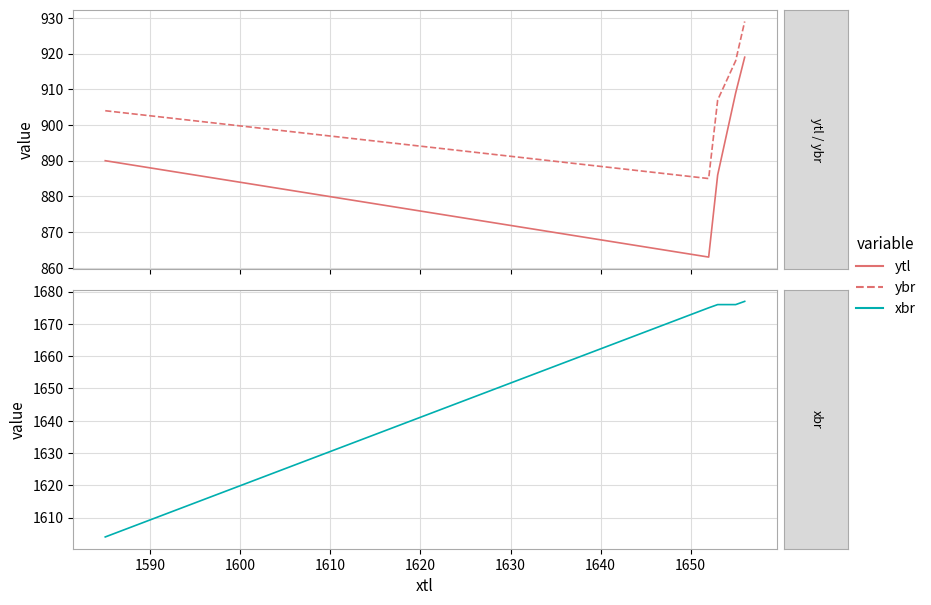

True or false: xbr and ybr cross at least once.

False